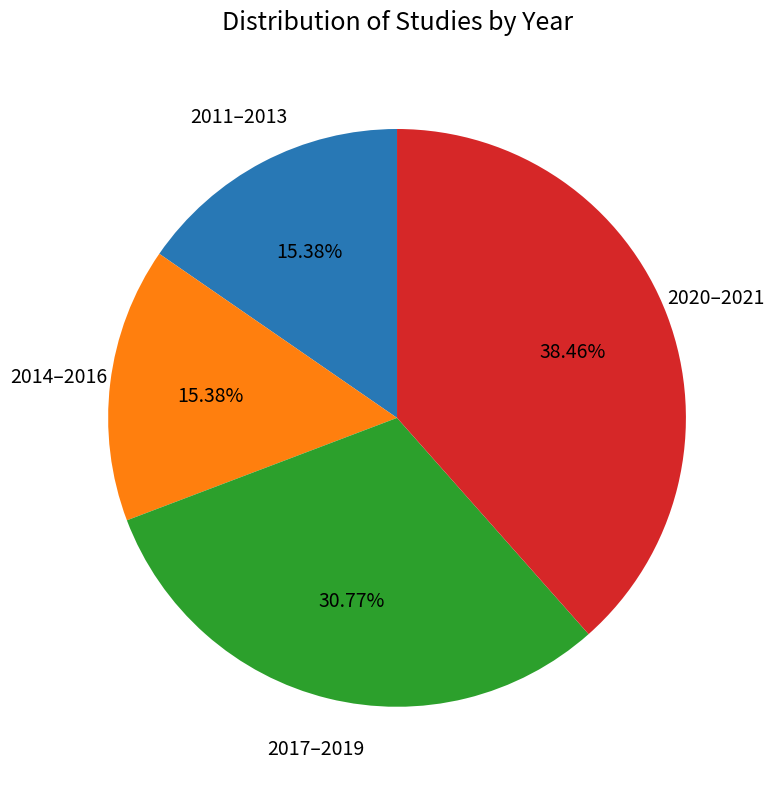

Count the number of slices in the pie.

4